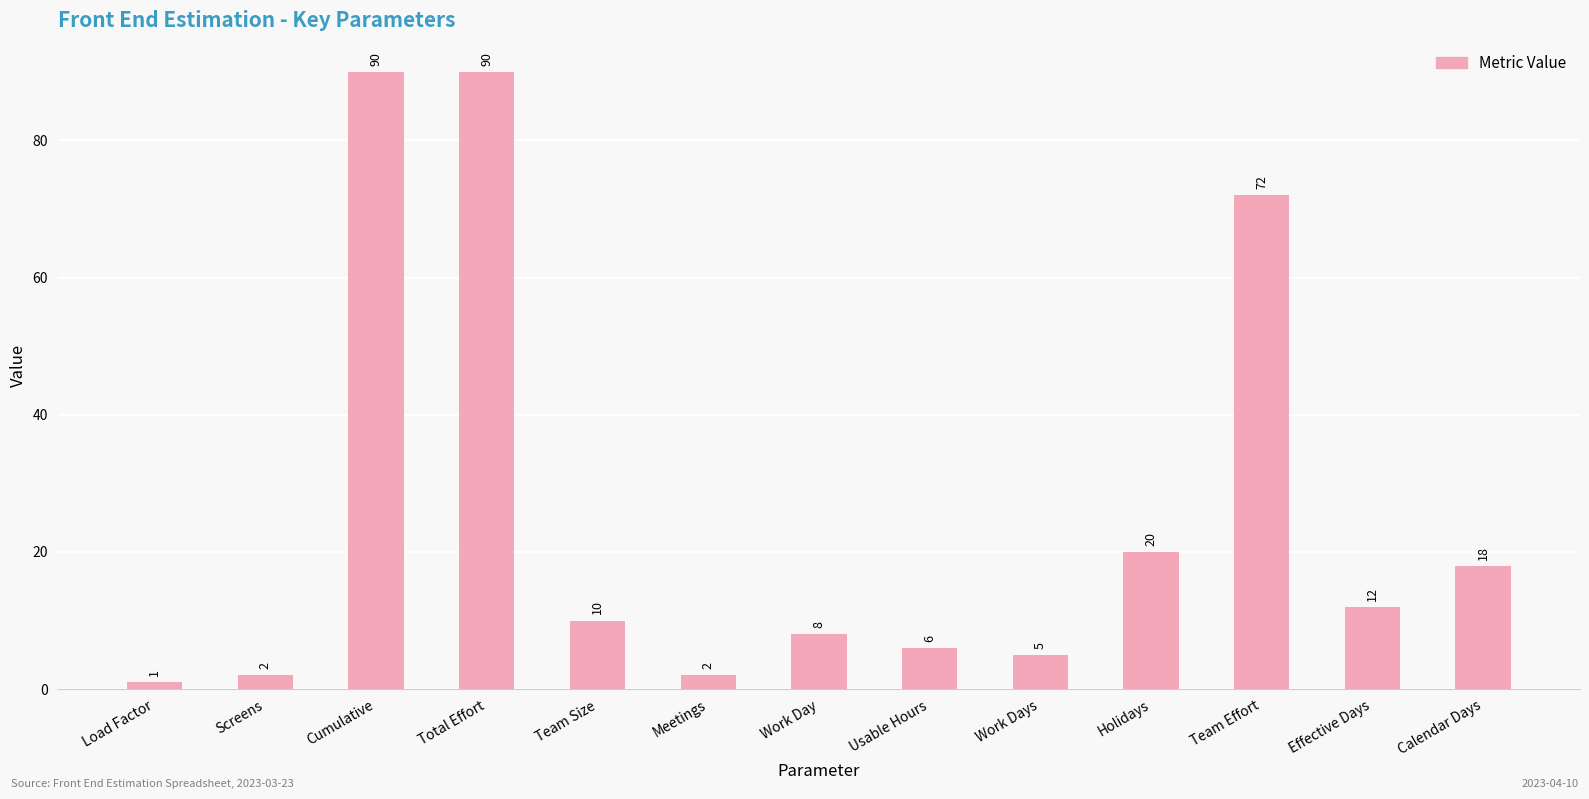

Reading left to right, extract all data points from this chart.

Load Factor=1	Screens=2	Cumulative=90	Total Effort=90	Team Size=10	Meetings=2	Work Day=8	Usable Hours=6	Work Days=5	Holidays=20	Team Effort=72	Effective Days=12	Calendar Days=18